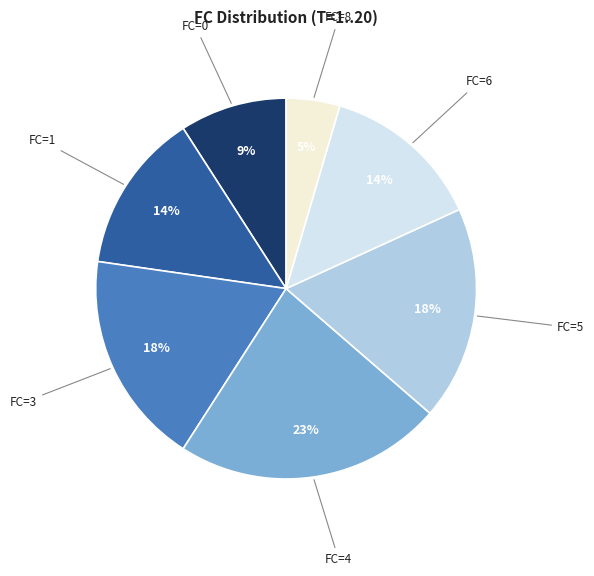

How many slices are in this pie chart?

7